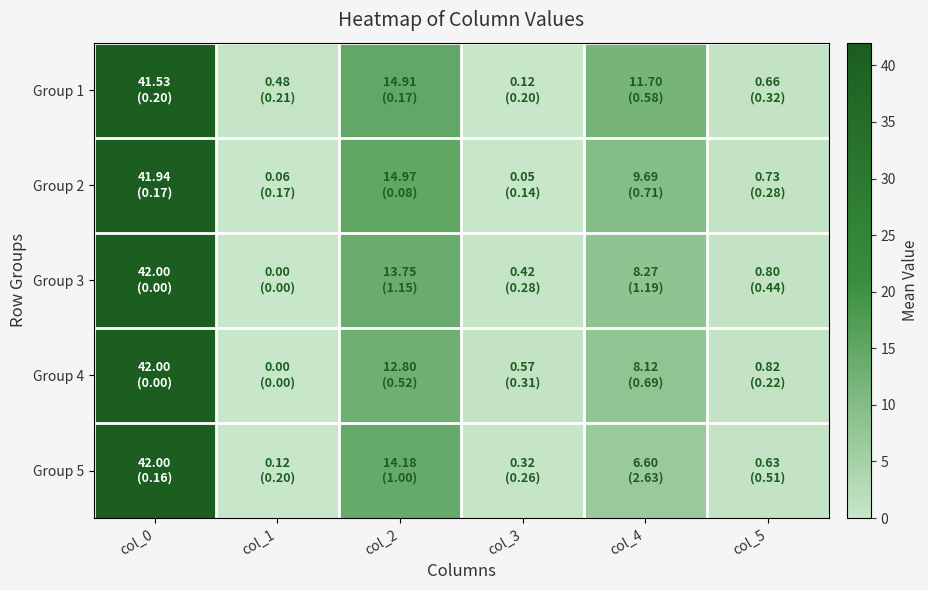

How many data points does each series have?

6